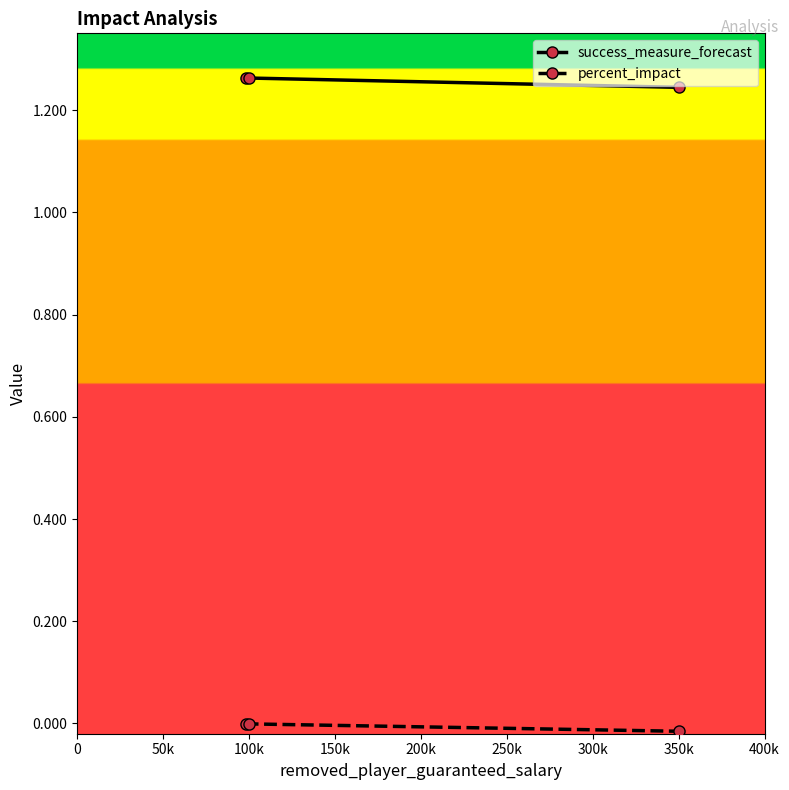

List the series in order of their peak value, lowest first.

percent_impact, success_measure_forecast